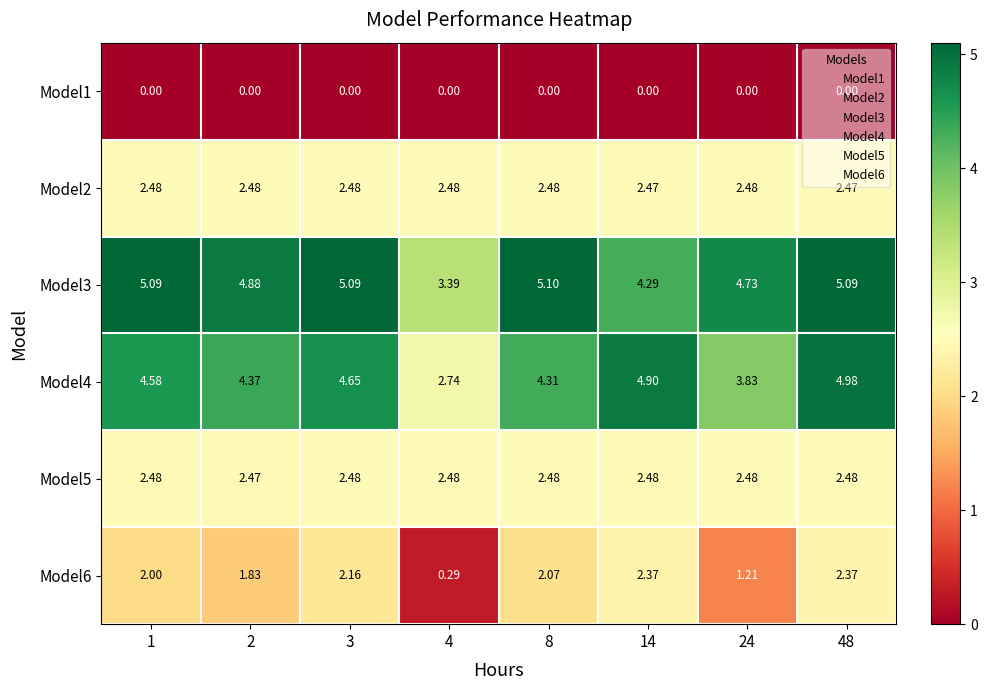

Is the value of Model5 at 4 greater than the value of Model6 at 48?

Yes